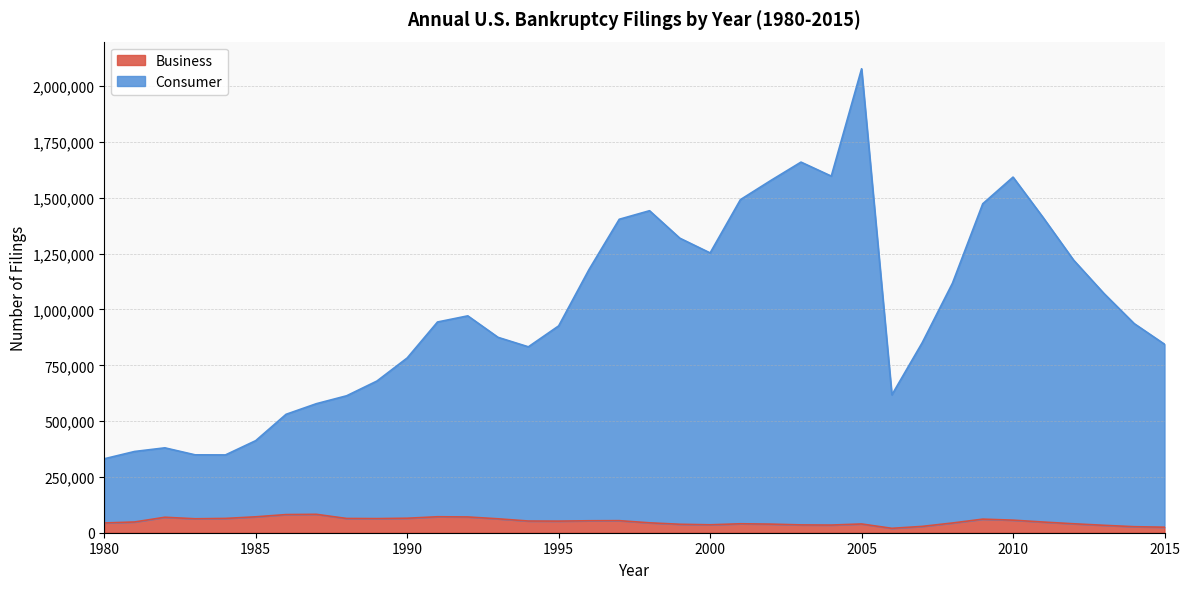

Reading right to left, transcribe all the data shown in this chart.

Business: 24735	26983	33212	40075	47806	56282	60837	43546	28322	19695	39201	34317	35037	38540	40099	35472	37884	44367	54027	53549	51959	52374	62304	70643	71549	64853	63235	63853	82446	81235	71277	64004	62436	69300	48125	43694
Consumer: 844495	936795	1071932	1221091	1410653	1593081	1473675	1117771	850912	617660	2078415	1597462	1660245	1577651	1492129	1253444	1319465	1442549	1404145	1178555	926601	832829	875202	971517	943987	782960	679461	613465	577999	530438	412510	348521	348880	380251	363943	331264